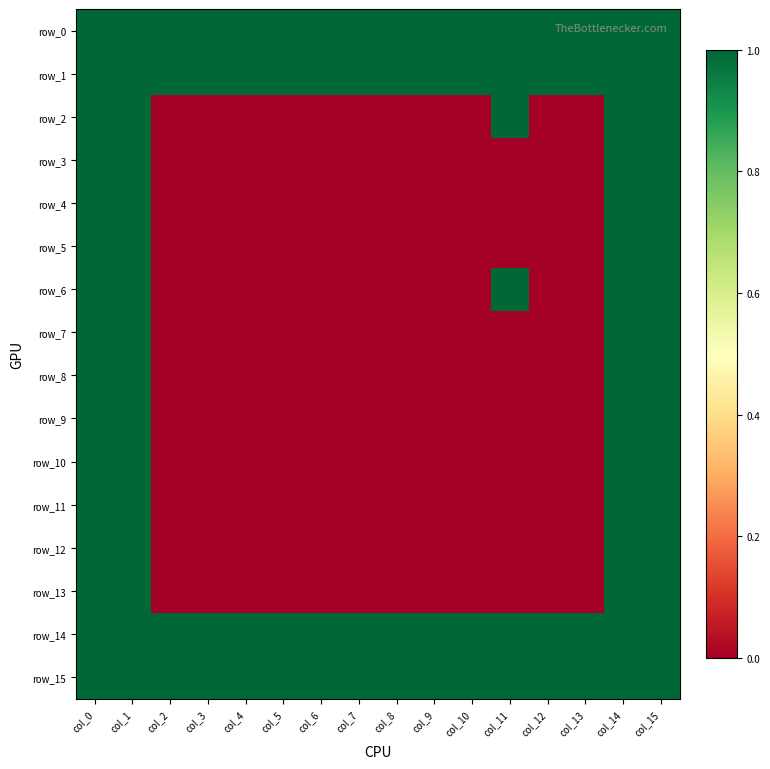

What is the difference between the maximum and minimum values in the row_5 series?

1